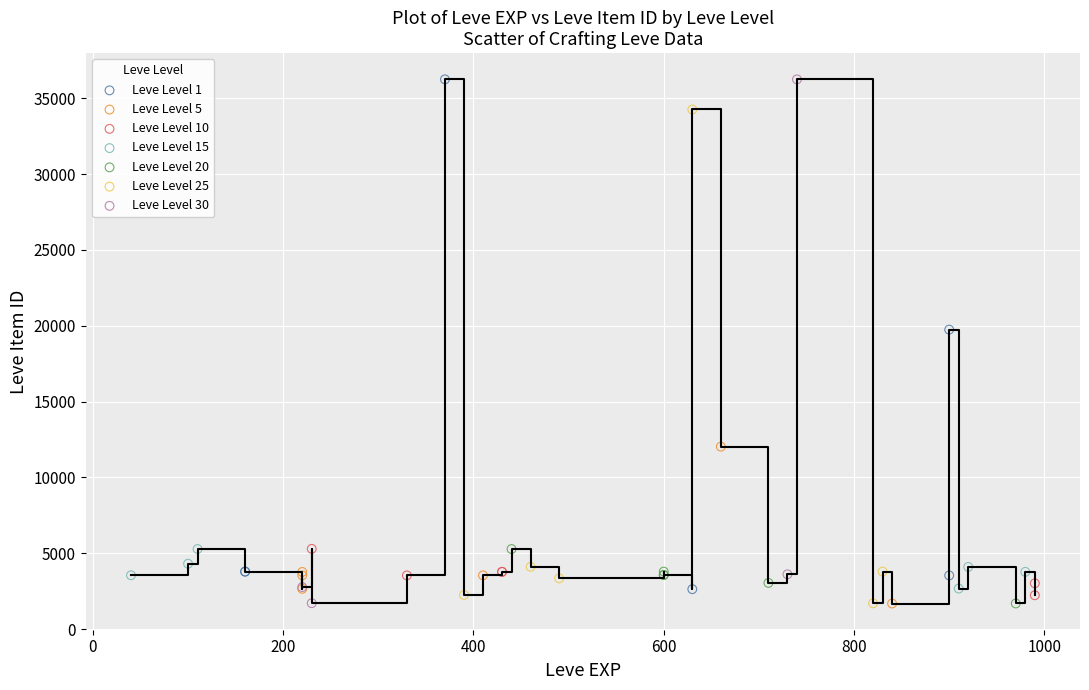

What are all the series names shown in the legend?

Leve Level 1, Leve Level 5, Leve Level 10, Leve Level 15, Leve Level 20, Leve Level 25, Leve Level 30